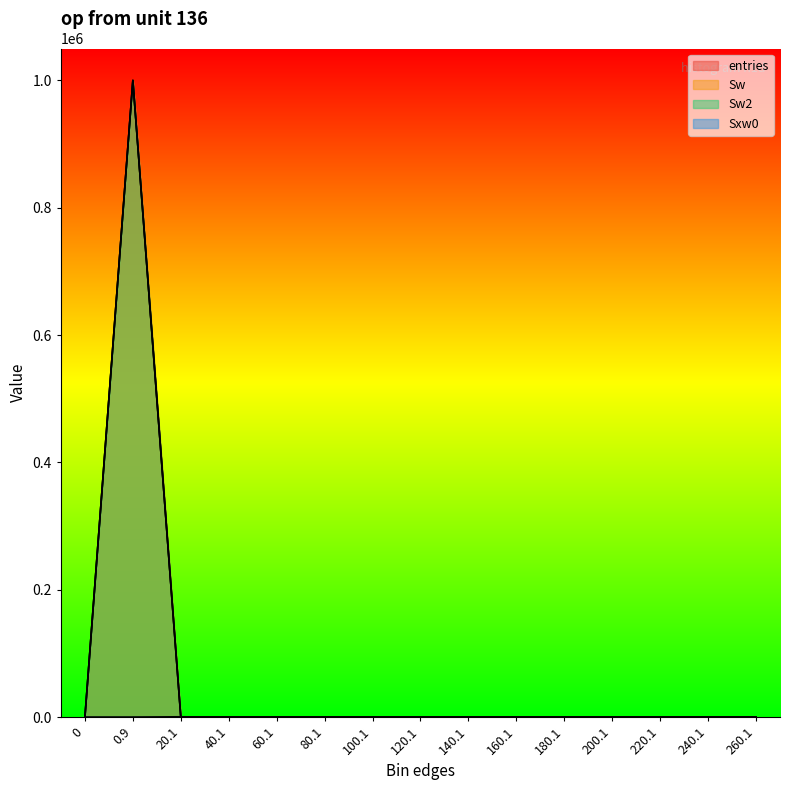

Reading right to left, extract all data points from this chart.

entries: 0	0	0	0	0	0	0	0	0	1	0	1	104	999894	0
Sw: 0	0	0	0	0	0	0	0	0	1	0	1	104	999894	0
Sw2: 0	0	0	0	0	0	0	0	0	1	0	1	104	999894	0
Sxw0: 0	0	0	0	0	0	0	0	0	65	0	31	384	0	0